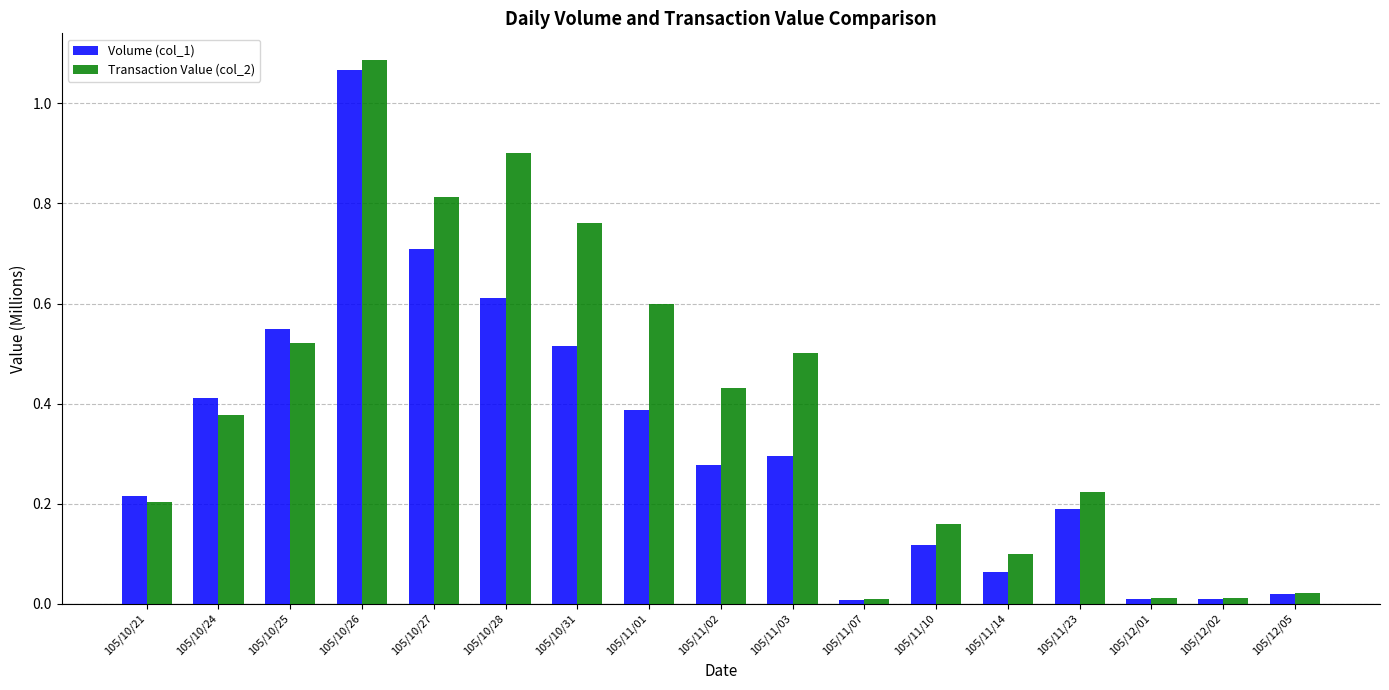

What is the sum of all Volume (col_1) values?

5.5